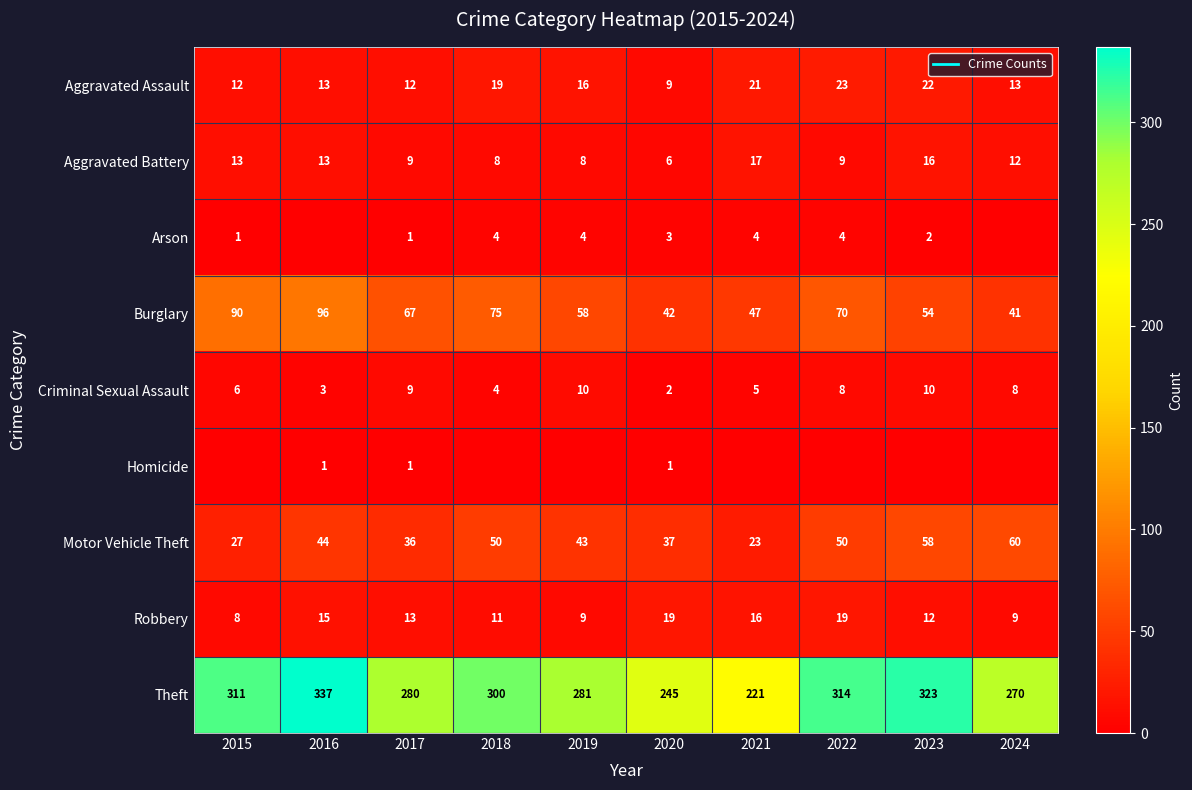

What is the difference between the maximum and second lowest values in the Aggravated Battery series?

9